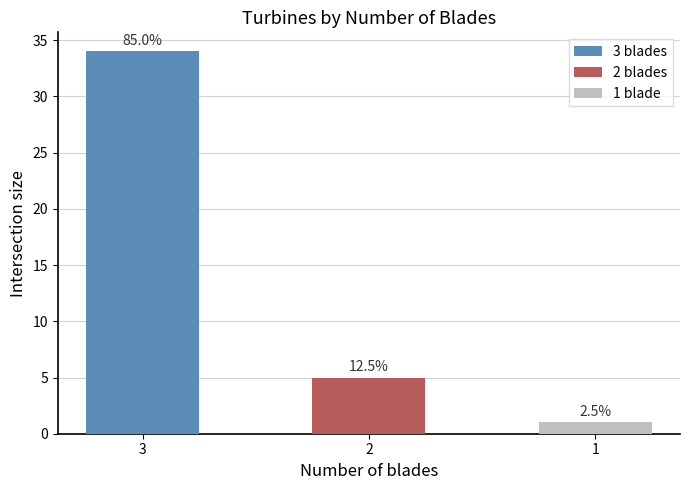

What is the sum of all values?

40